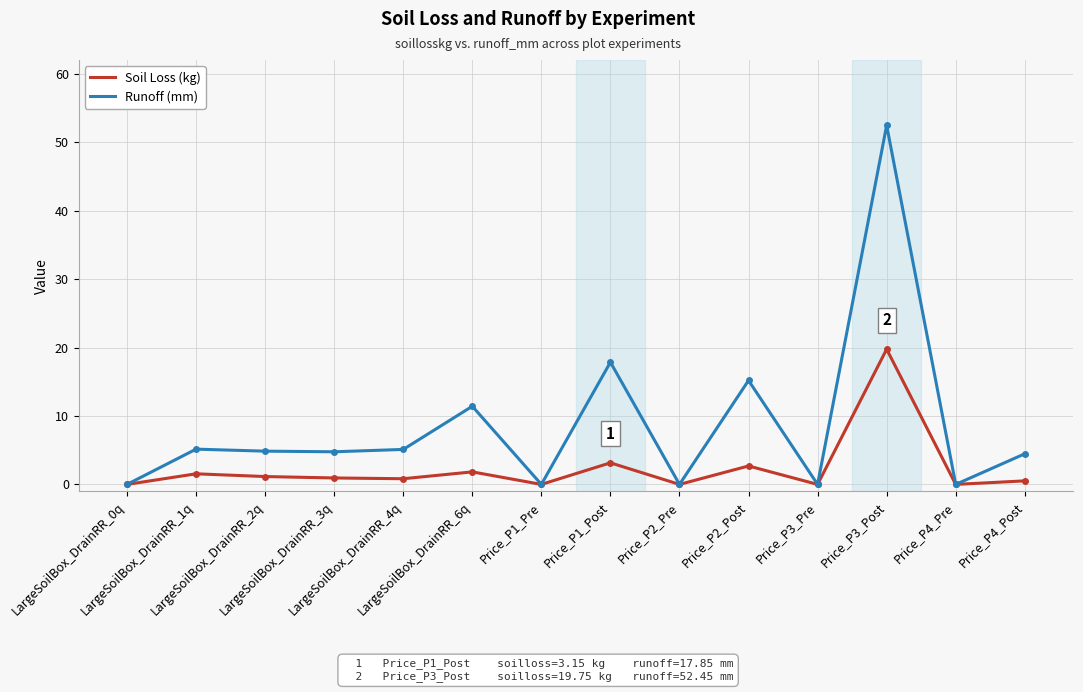

Is the value of Runoff (mm) at LargeSoilBox_DrainRR_0q greater than the value of Soil Loss (kg) at LargeSoilBox_DrainRR_4q?

No